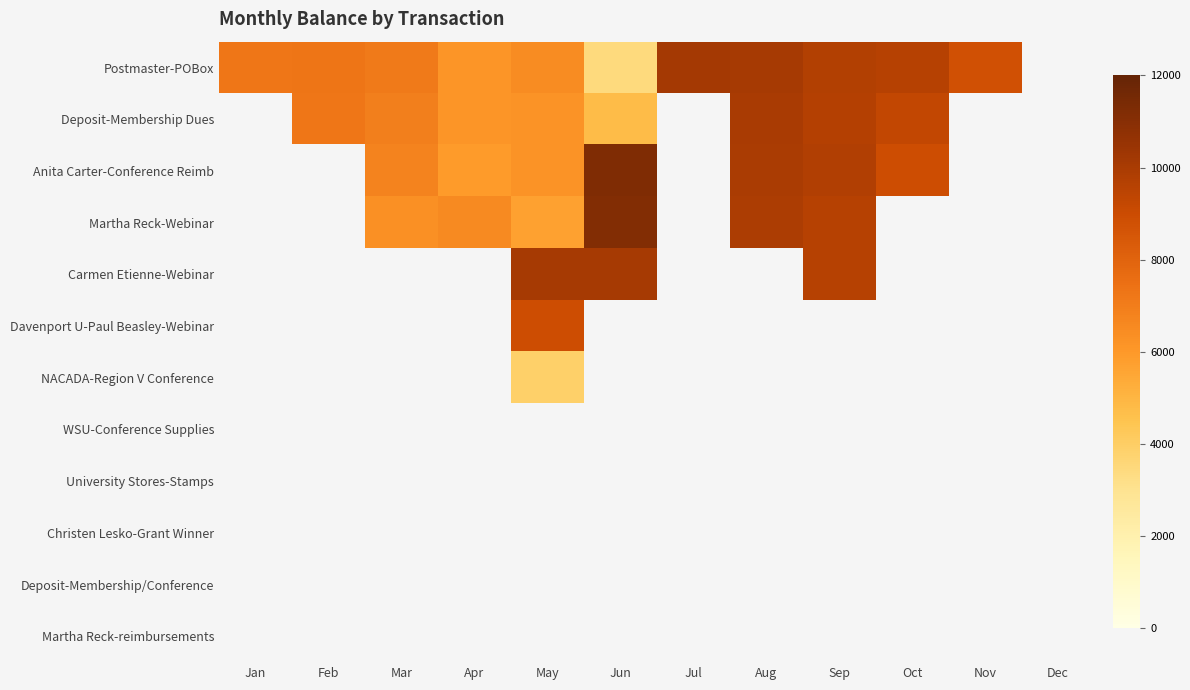

Count the number of categories in the chart.

12